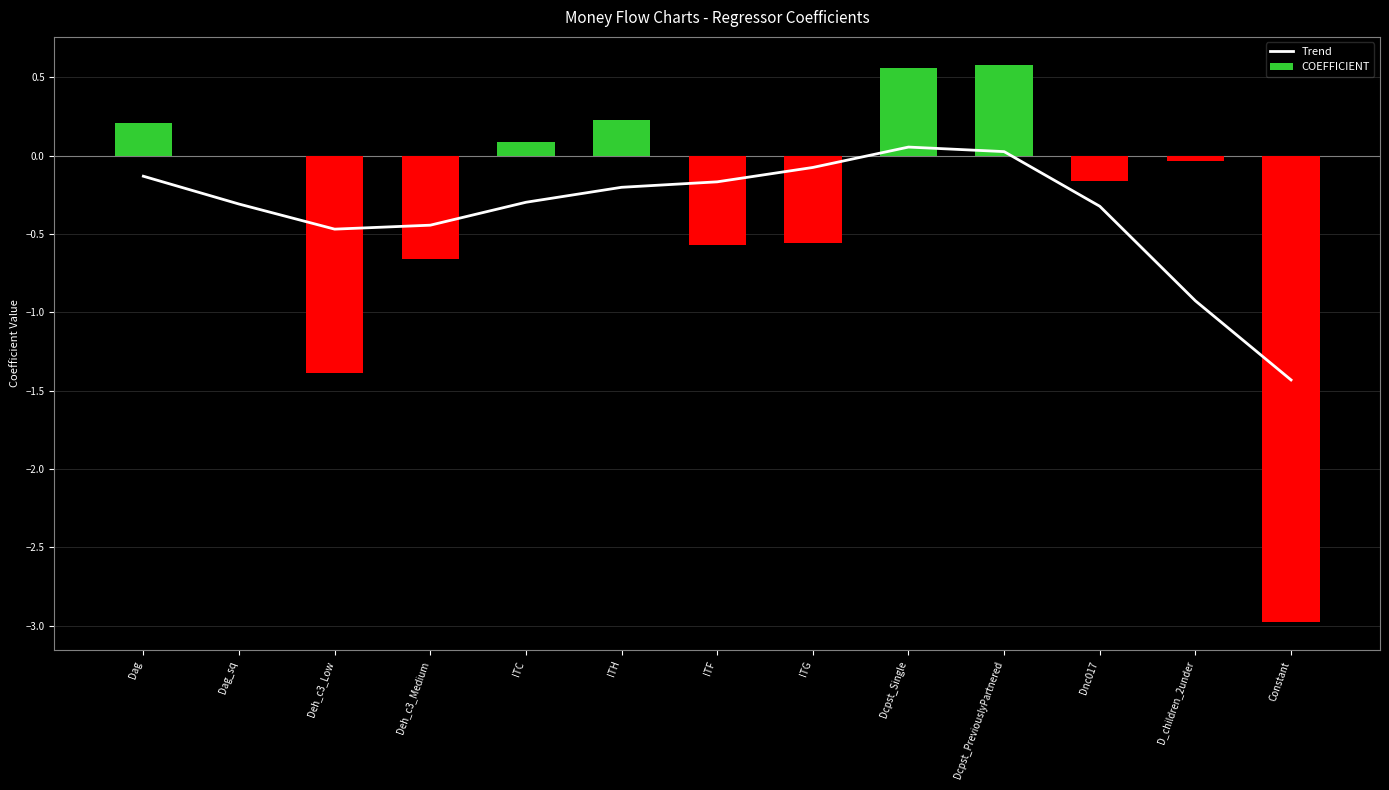

What is the sum of all COEFFICIENT values?

-4.7